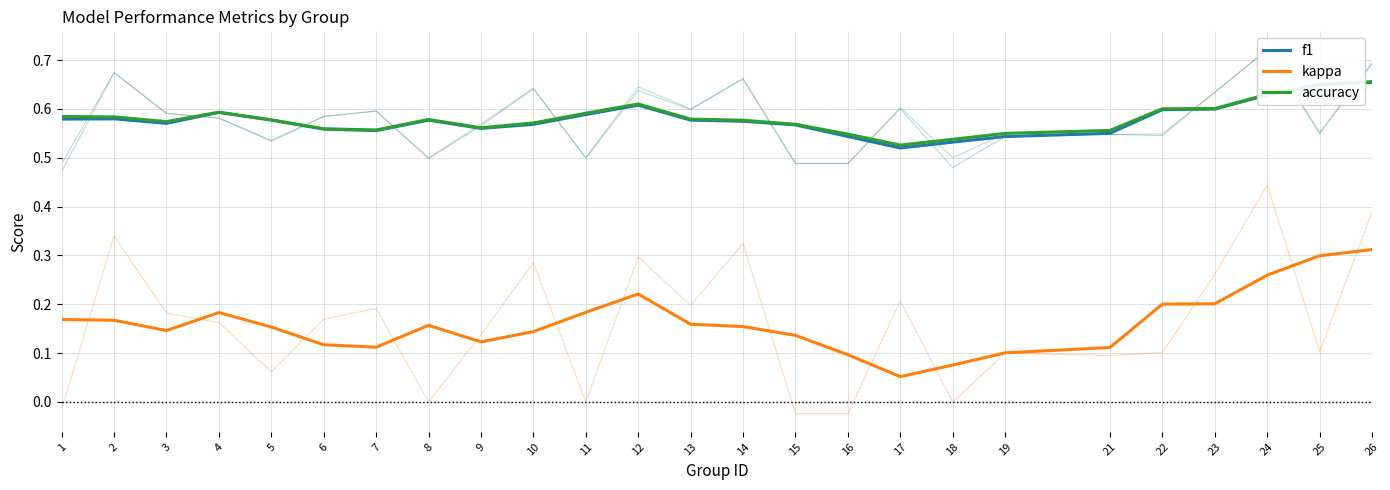

Between 1 and 11, which series saw the biggest shift?

kappa